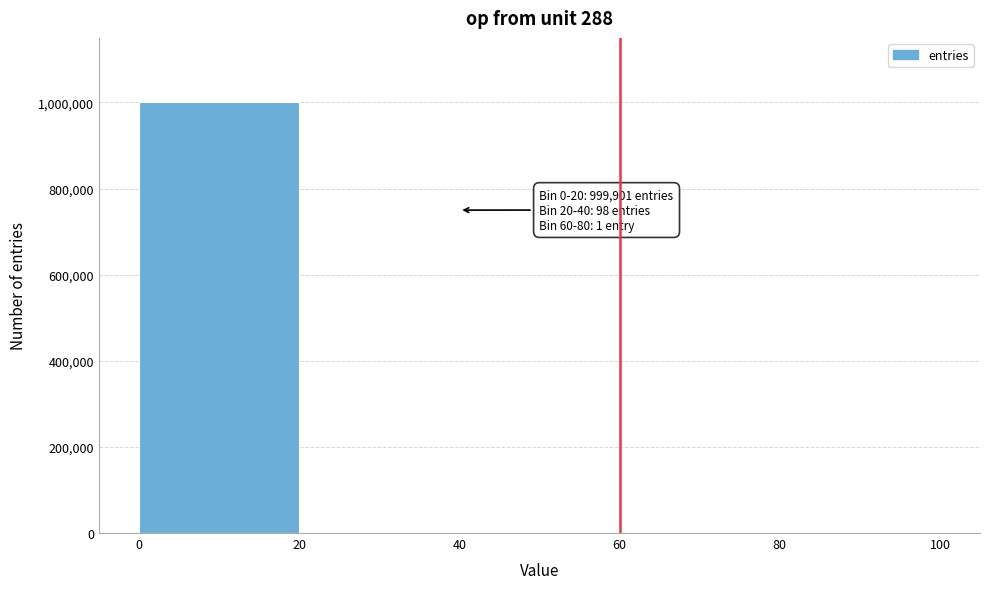

Which range on the x-axis has the tallest bar?

0 to 20